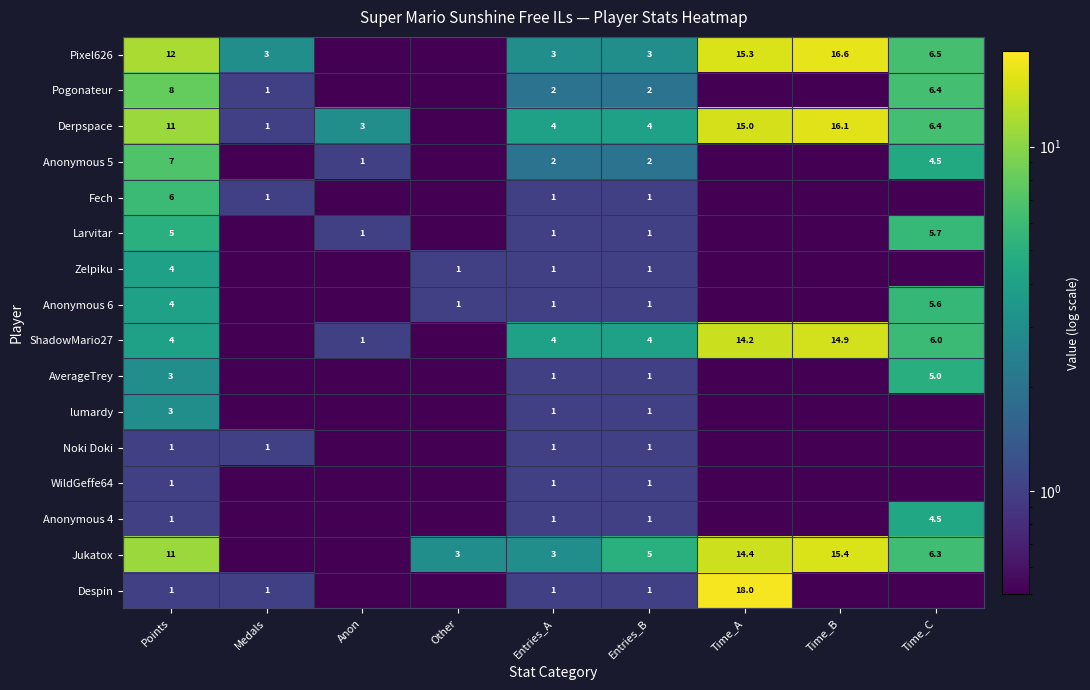

Between Time_C and Entries_A, which is larger?

Time_C